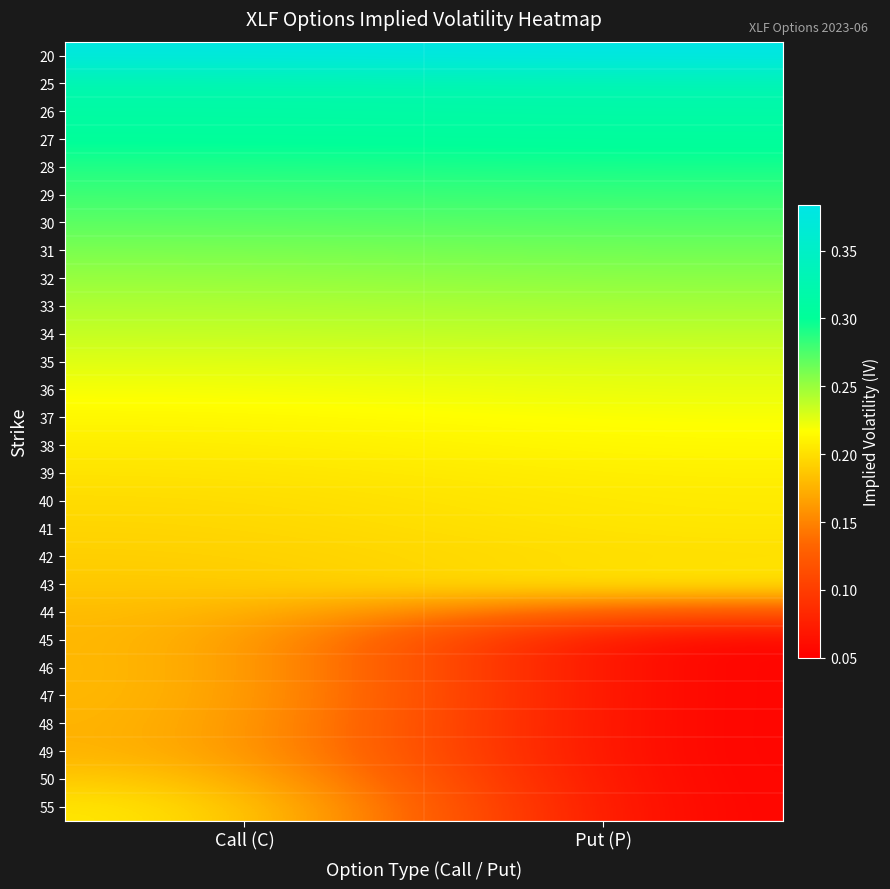

Count the number of data series in this chart.

28